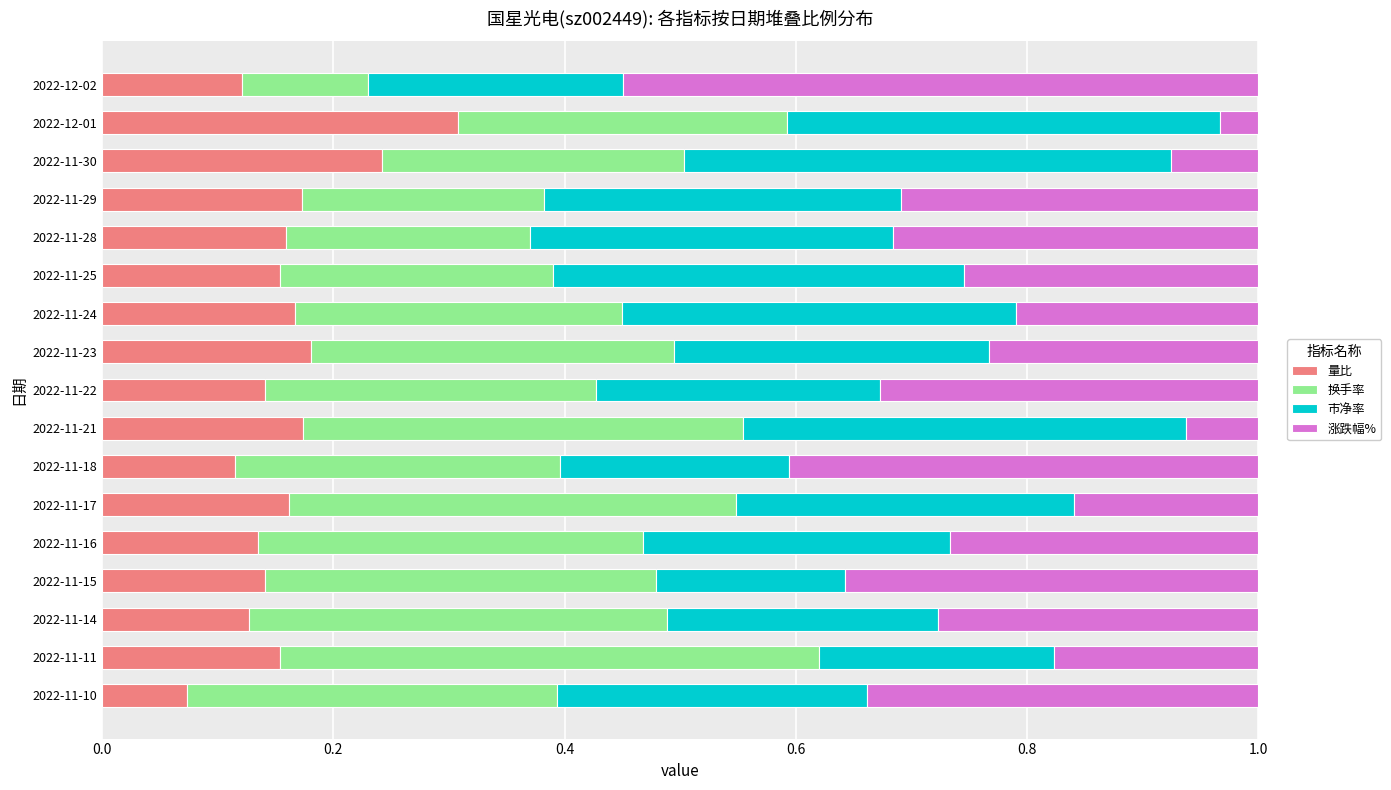

How many 量比 values are between 0 and 1?

17